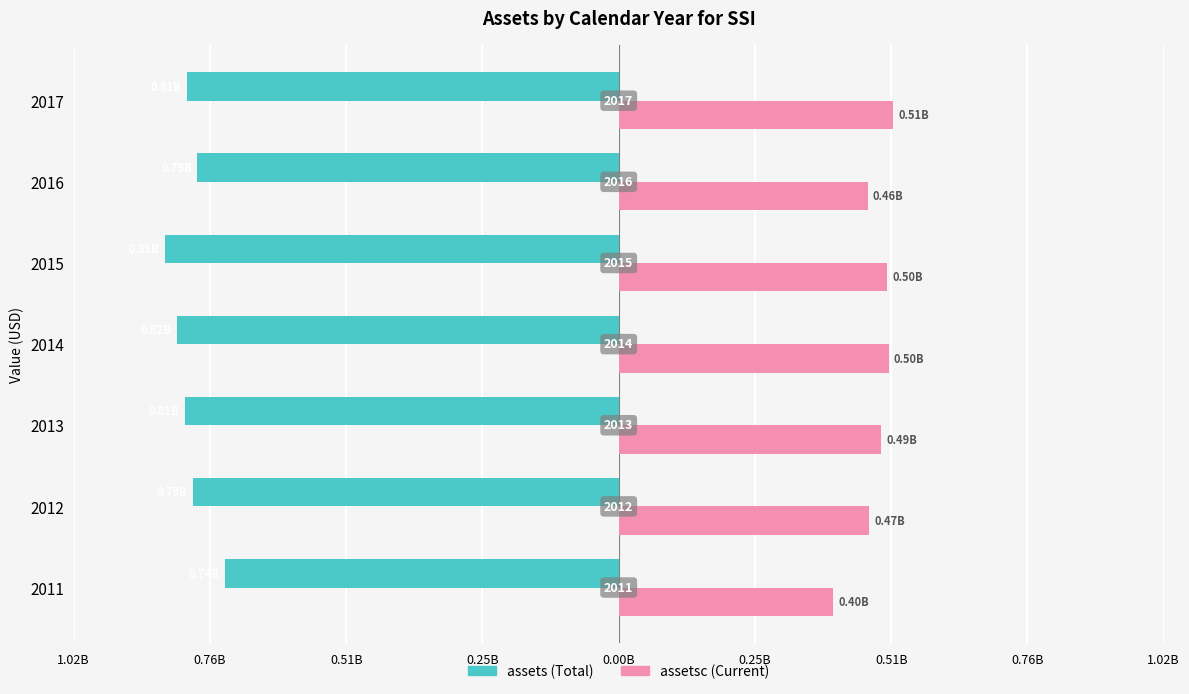

Reading left to right, what are all the values shown in this chart?

assets: -0.7	-0.8	-0.8	-0.8	-0.8	-0.8	-0.8
assetsc: 0.4	0.5	0.5	0.5	0.5	0.5	0.5